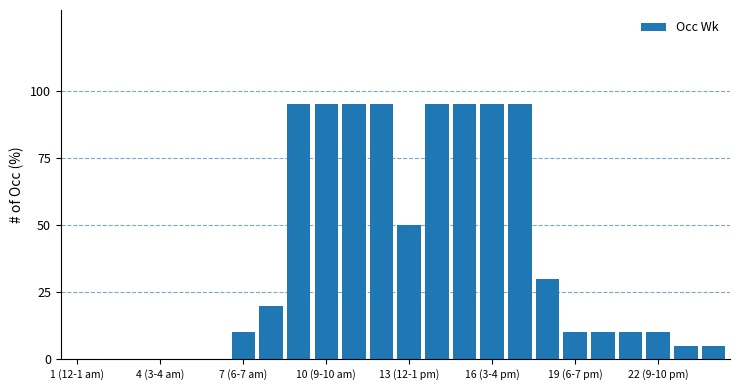

What is the maximum value shown in the chart?

95